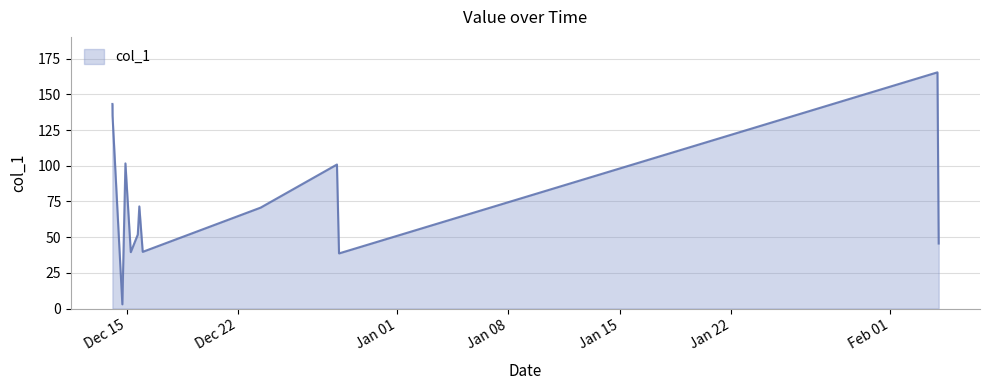

What is the greatest value displayed?

165.4